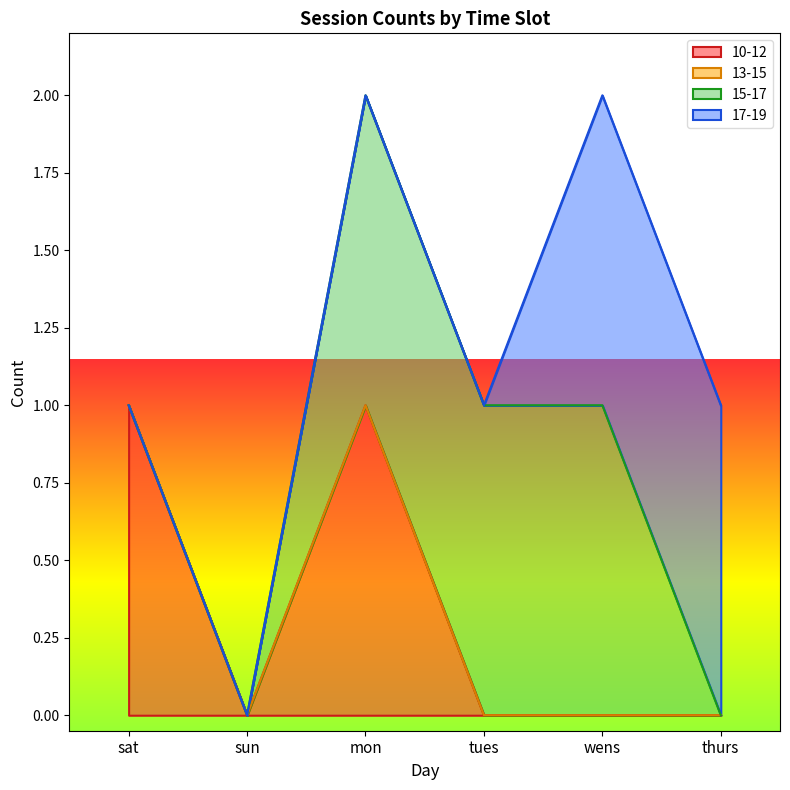

True or false: 13-15 and 10-12 cross at least once.

False